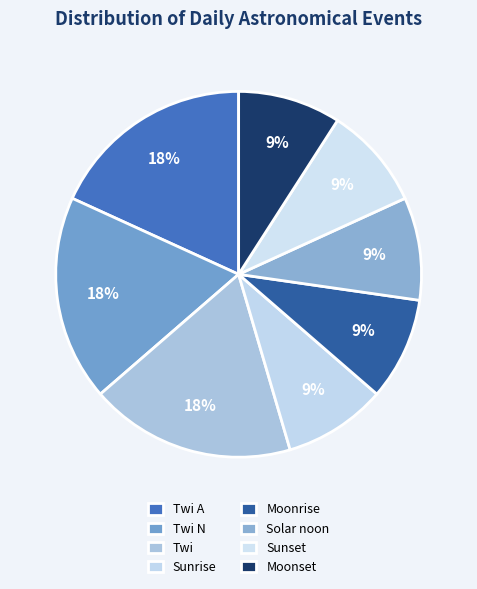

How many slices are in this pie chart?

8